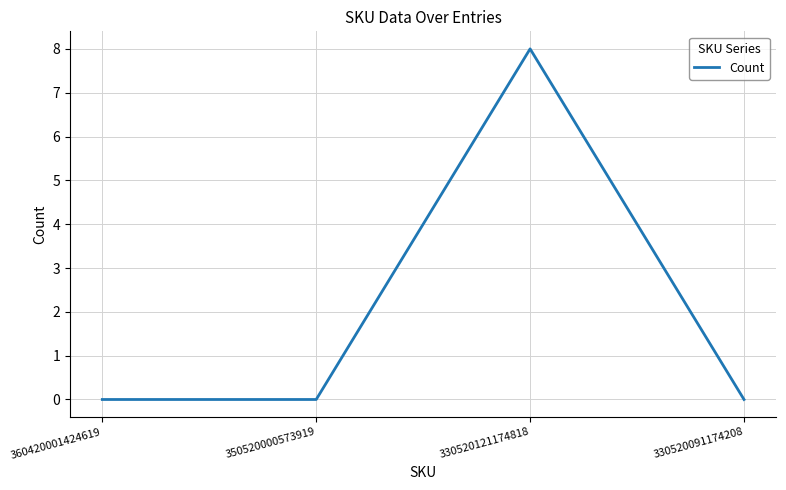

Reading left to right, what are all the values shown in this chart?

360420001424619=0	350520000573919=0	330520121174818=8	330520091174208=0